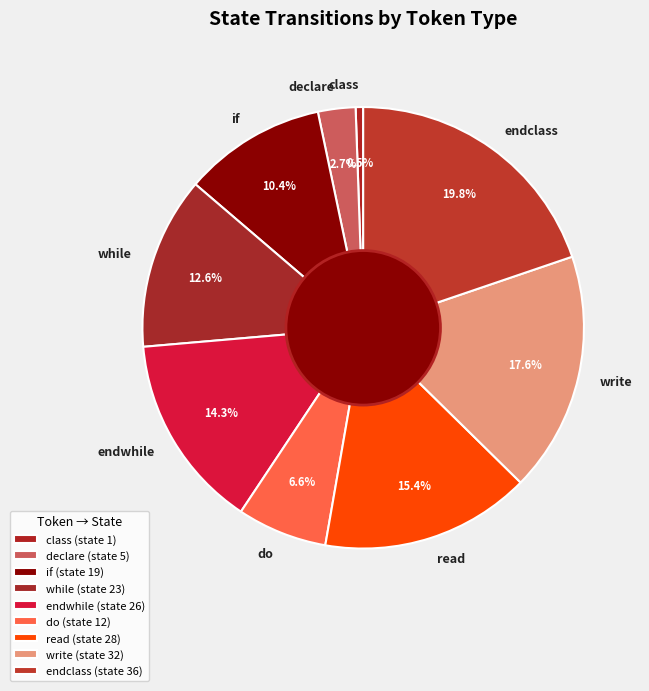

Which category has the smallest portion of the pie?

class